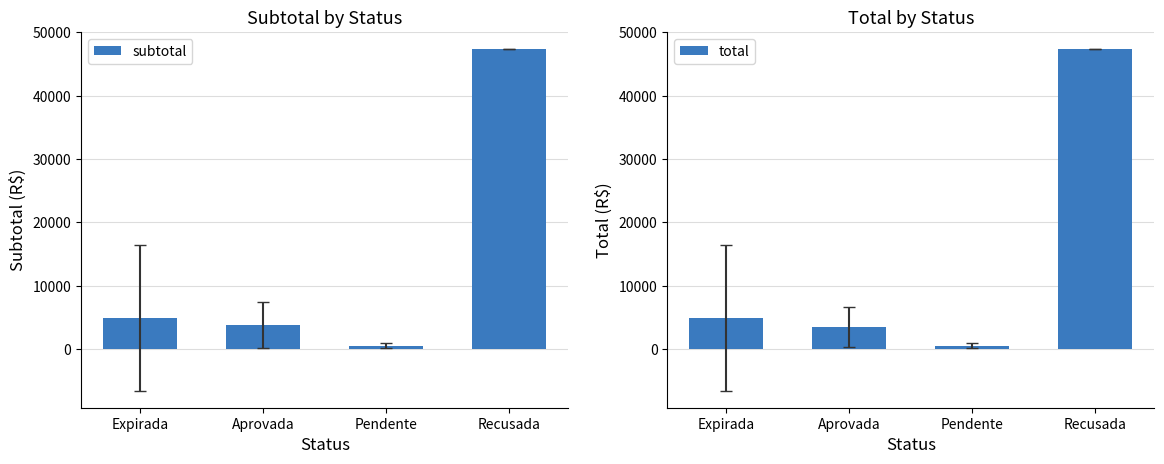

Between Expirada and Recusada, which series saw the biggest shift?

subtotal